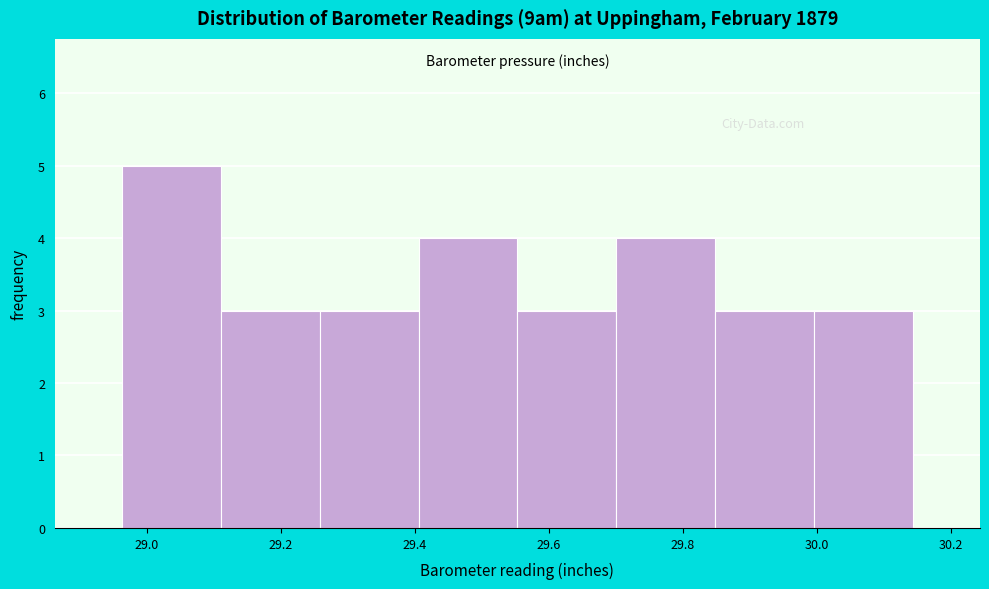

Reading left to right, transcribe this chart: for each bar, give the range it covers on the x-axis and its height. Neither the bar edges nor the heights are printed on the chart, so give them approximately, as read against the axes.

28.96 to 29.12: 5
29.12 to 29.26: 3
29.26 to 29.40: 3
29.40 to 29.56: 4
29.56 to 29.70: 3
29.70 to 29.84: 4
29.84 to 30.00: 3
30.00 to 30.14: 3